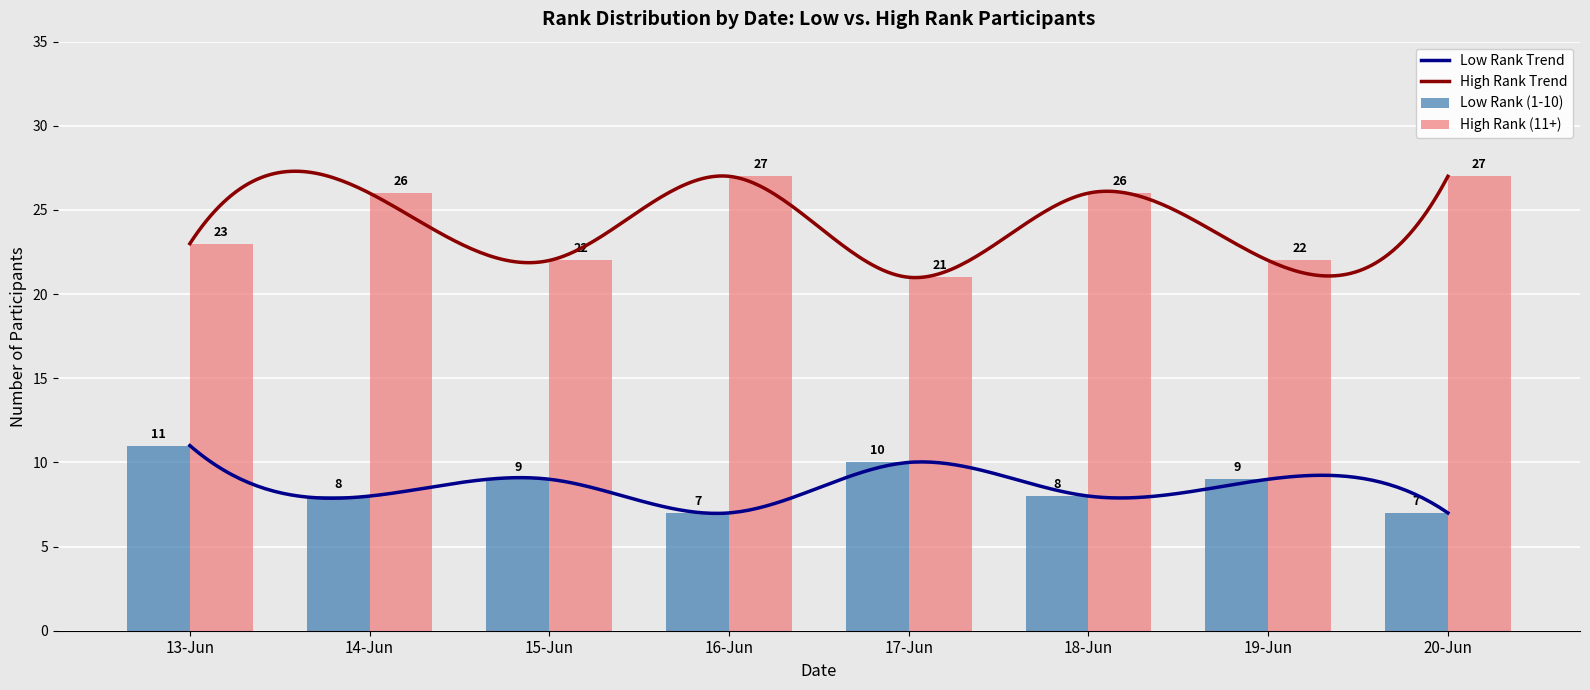

At which label does High Rank (11+) reach its minimum?

17-Jun